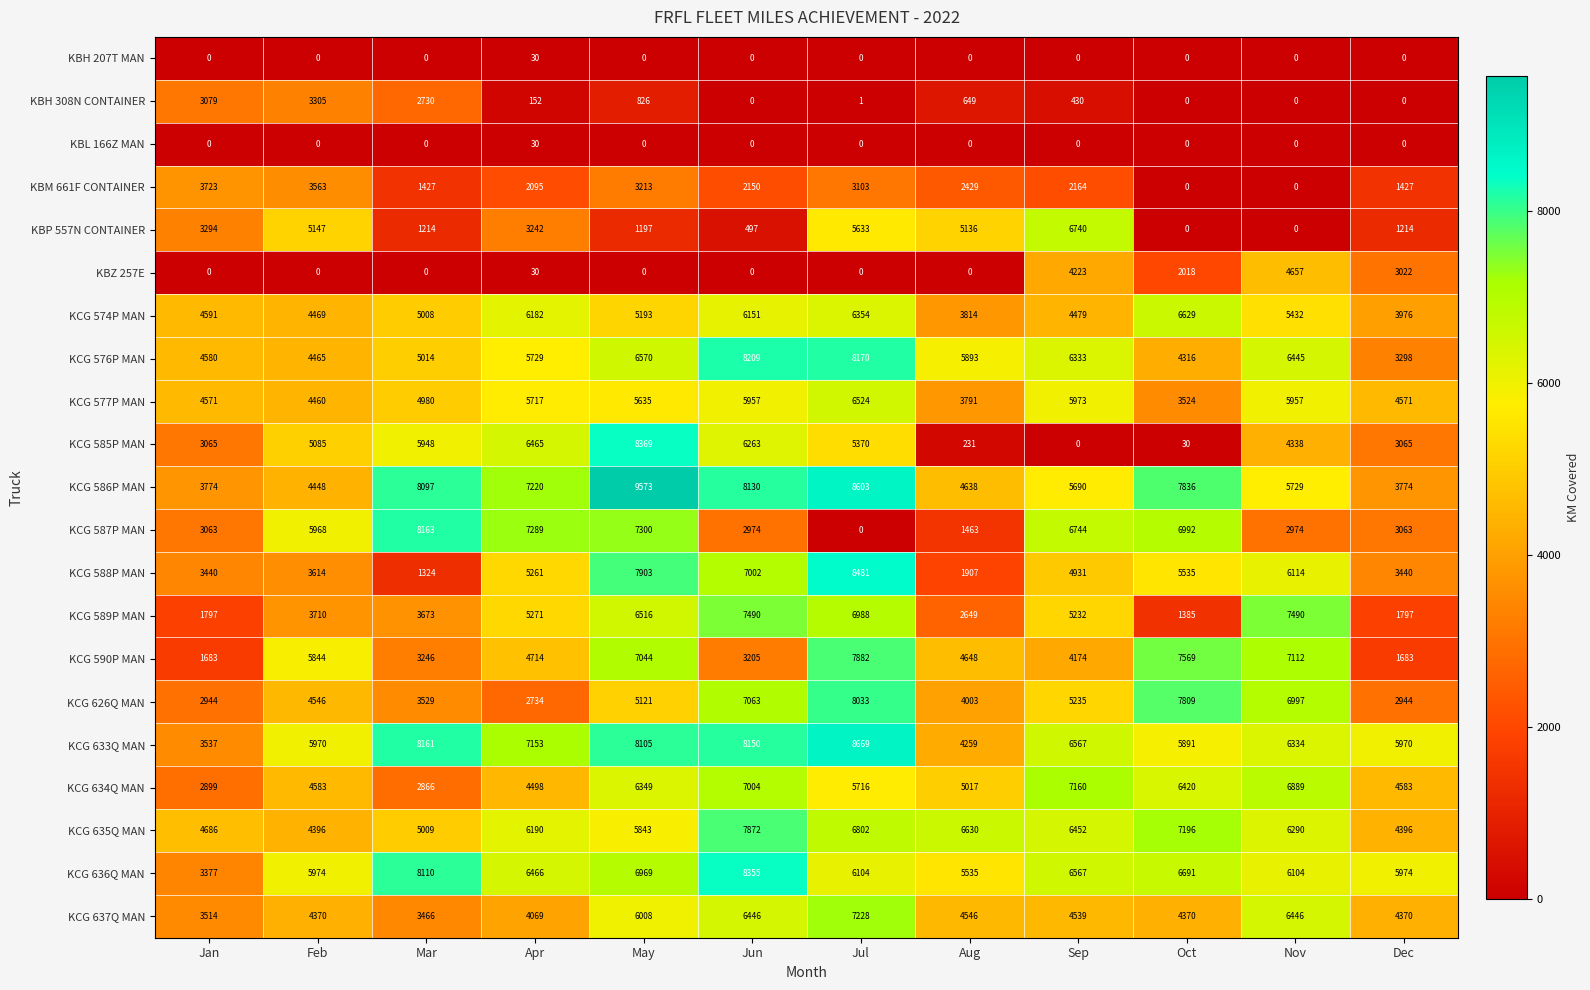

What is the difference between the second highest and minimum values in the KCG 577P MAN series?

2449